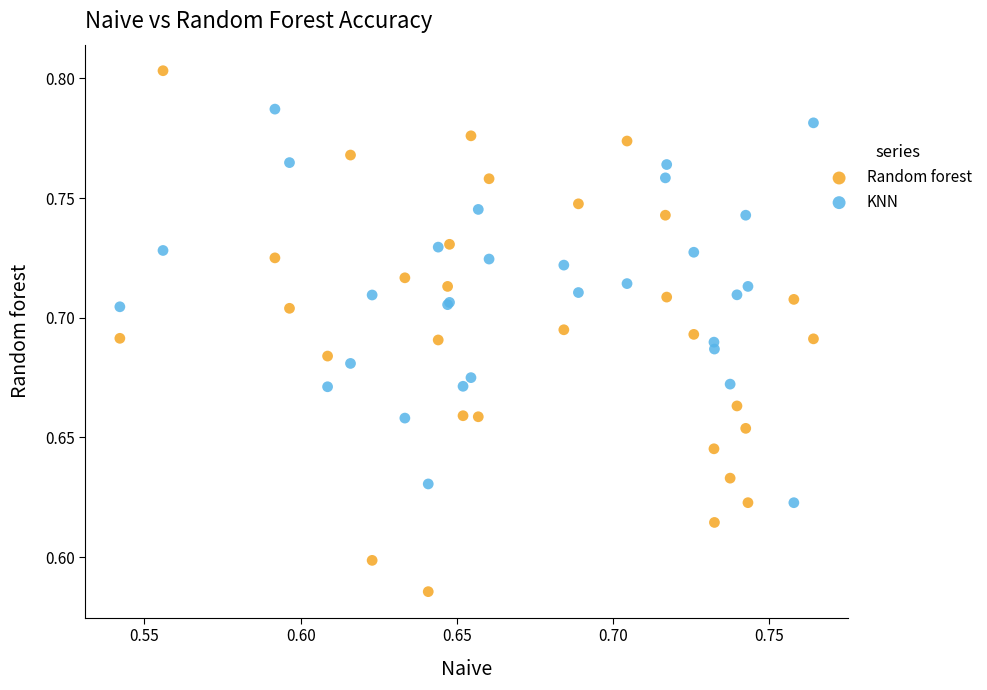

Which series contains the highest Y value?

Random forest